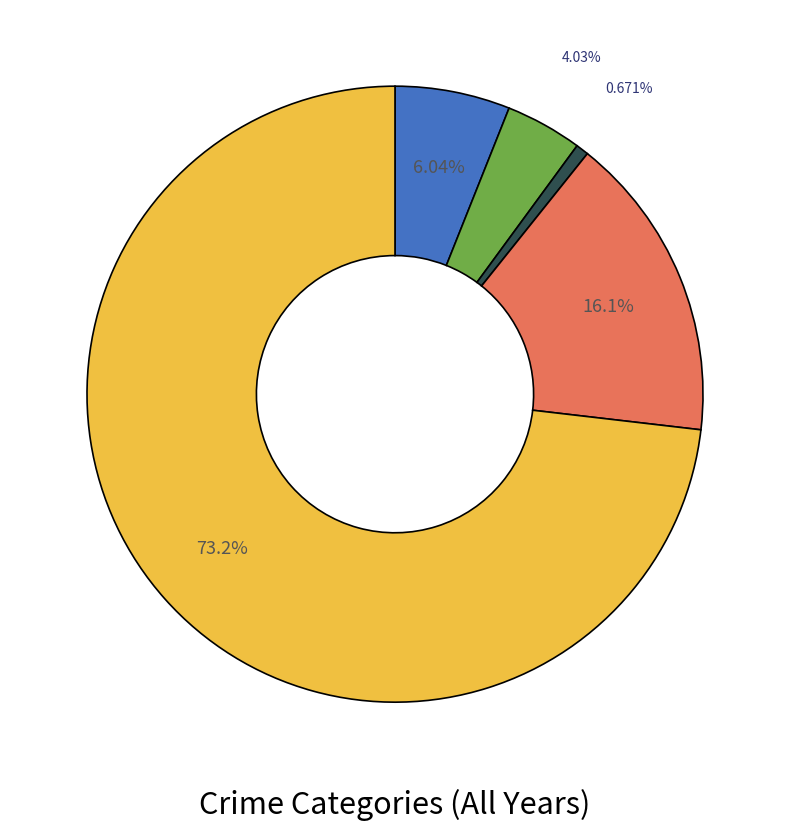

Is there a majority slice in this chart?

Yes